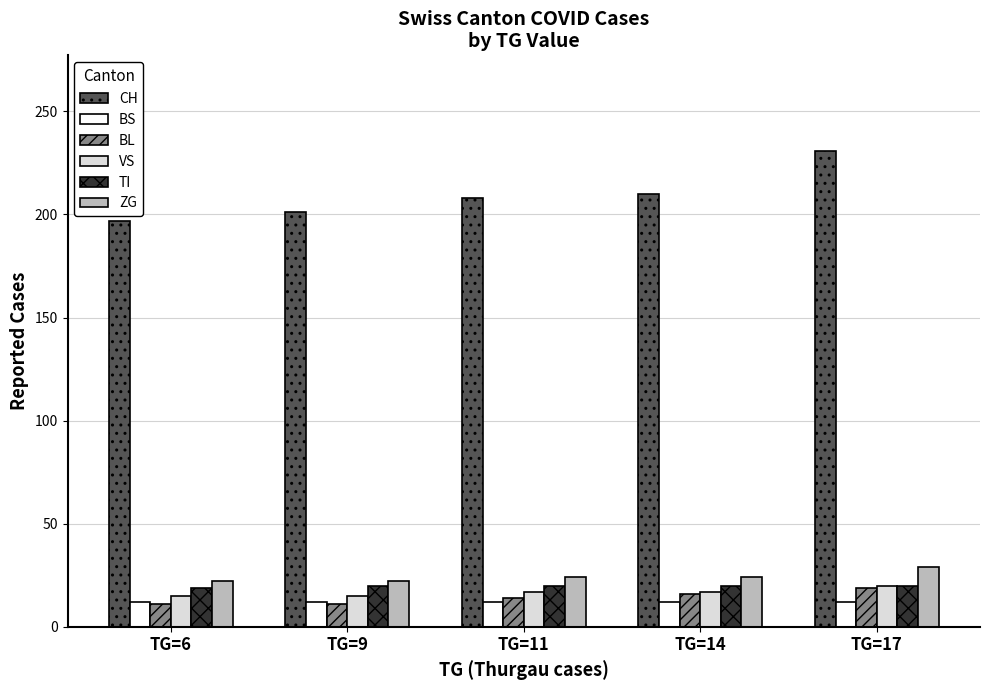

What are all the series names shown in the legend?

CH, BS, BL, VS, TI, ZG